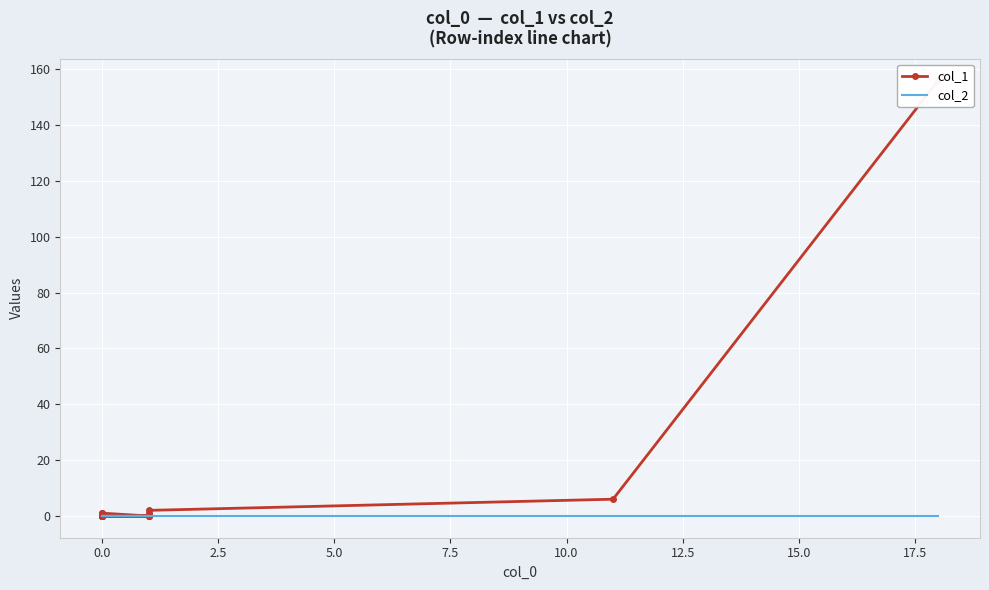

What are all the series names shown in the legend?

col_1, col_2